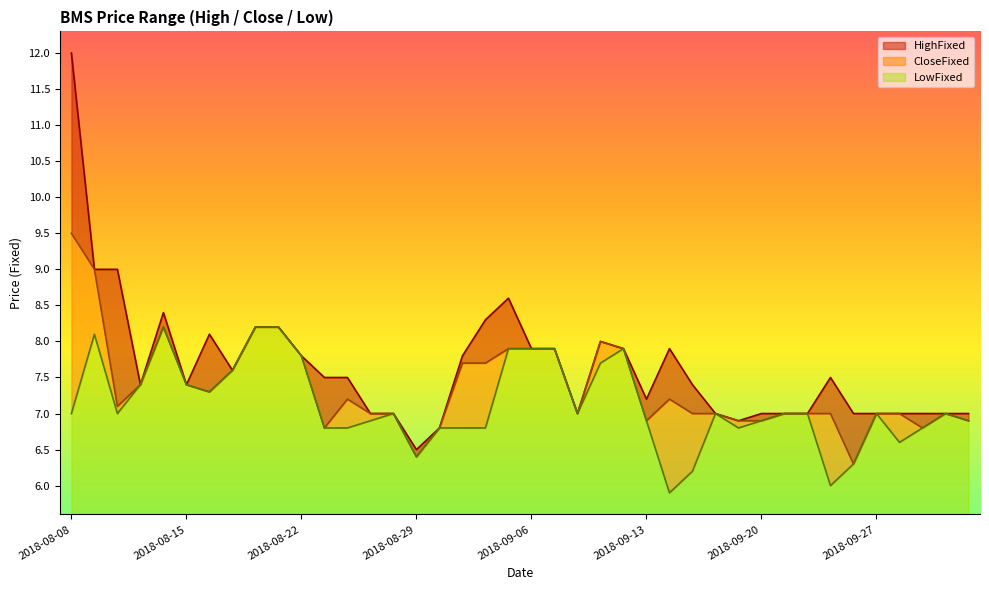

What is the total value across all series at 2018-08-15?

1.8